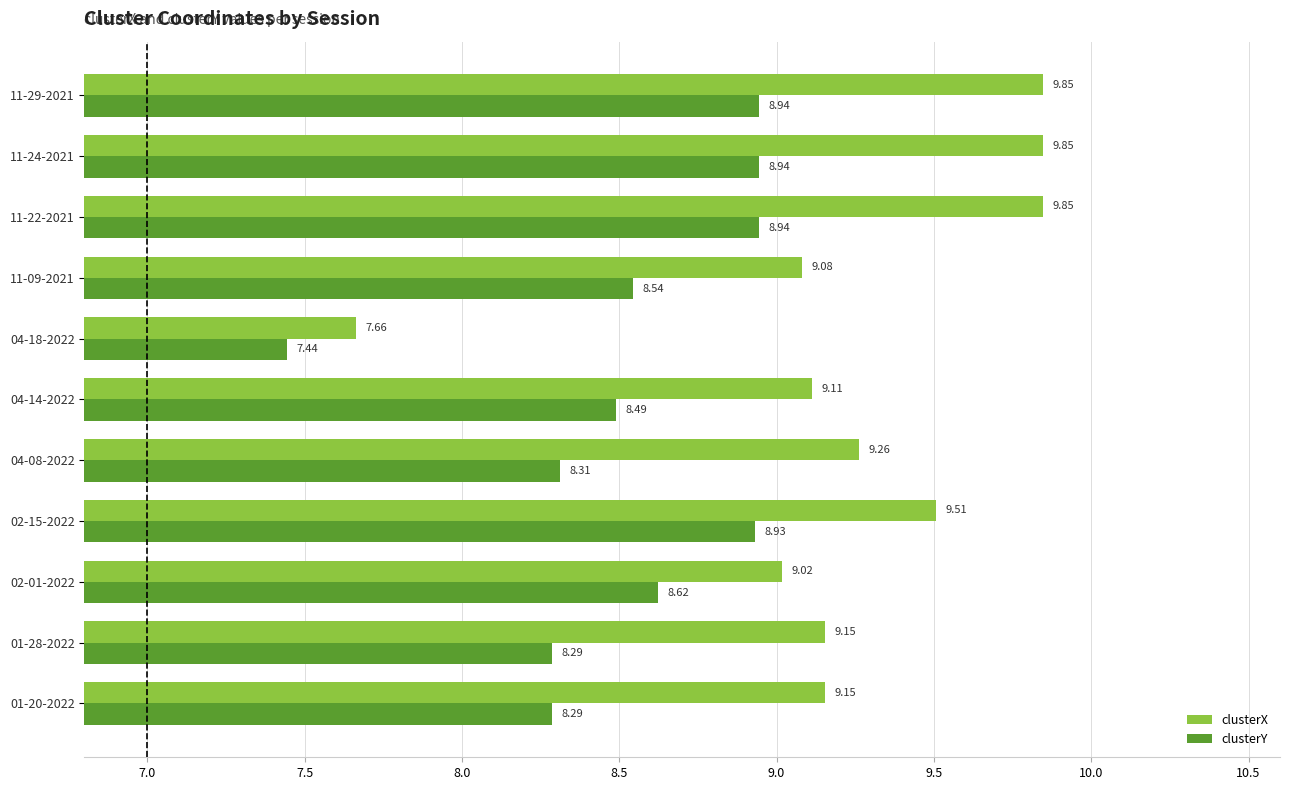

What is the sum of the clusterY values at 02-01-2022 and 11-22-2021?

17.6